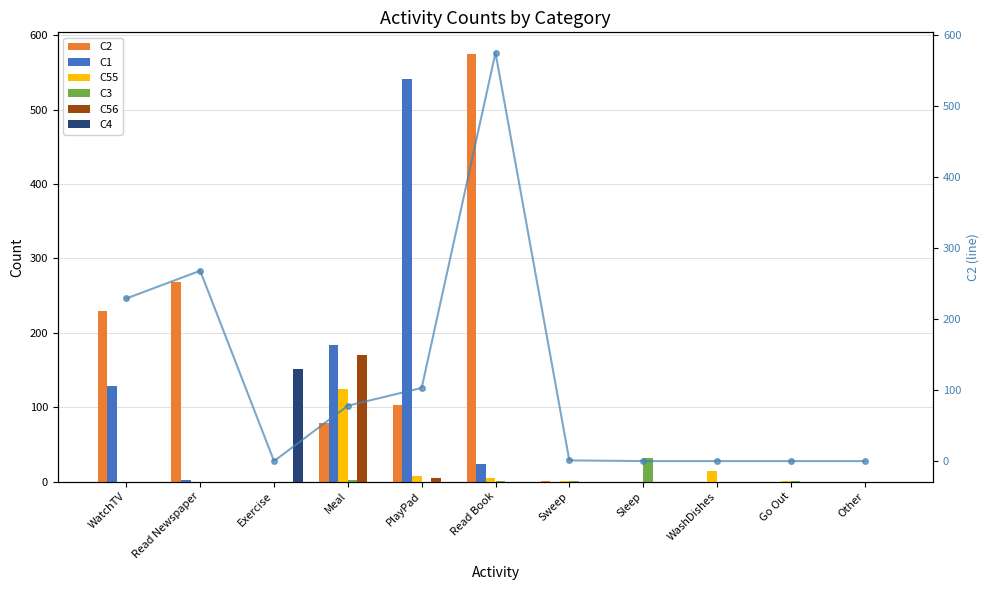

Is it true that C1 equals 0 at Exercise?

True